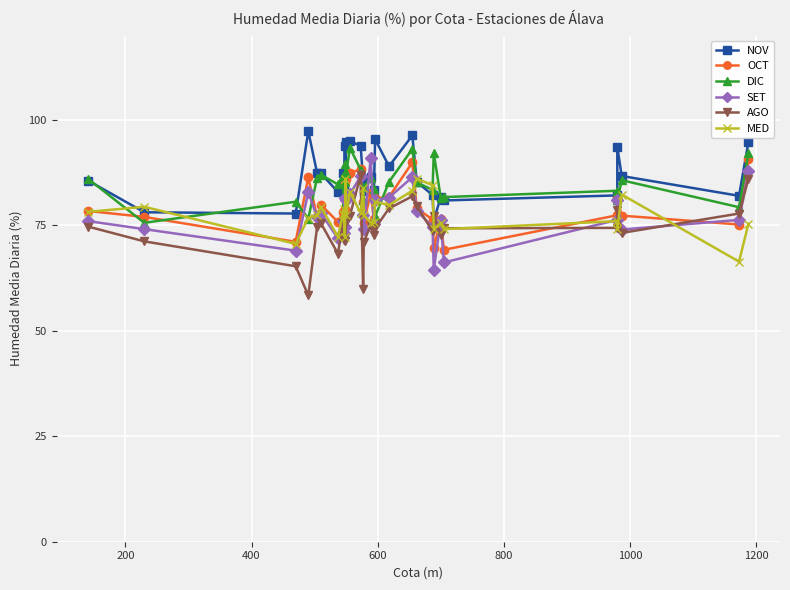

Is the value of OCT at 800 greater than the value of SET at 8?

Yes